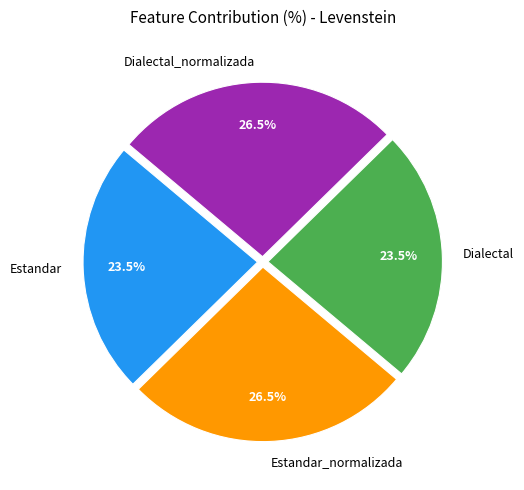

True or false: Dialectal_normalizada accounts for 13% of the total.

False